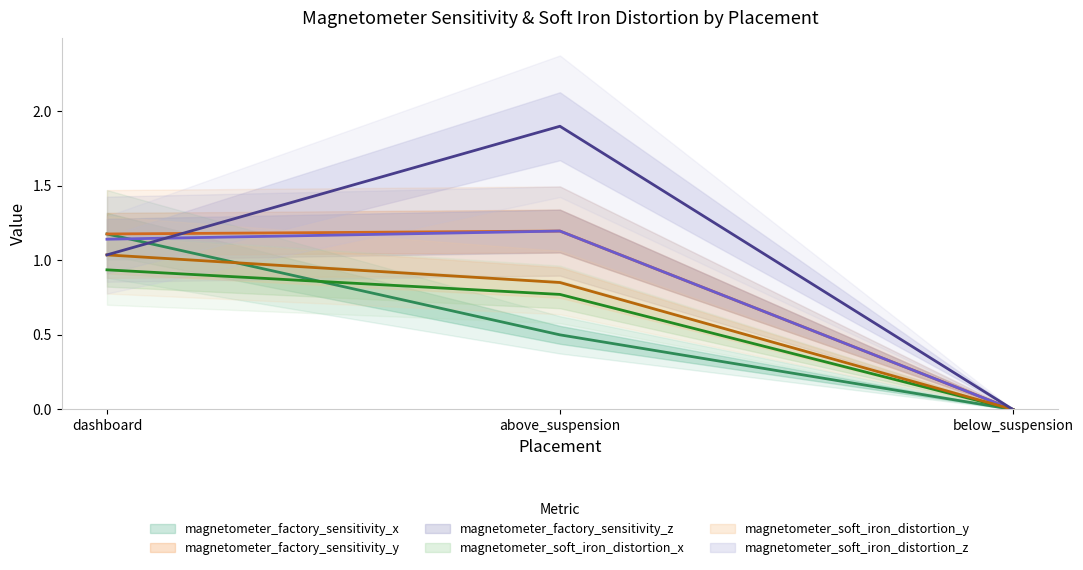

What is the difference between the magnetometer_soft_iron_distortion_y values at dashboard and above_suspension?

0.2